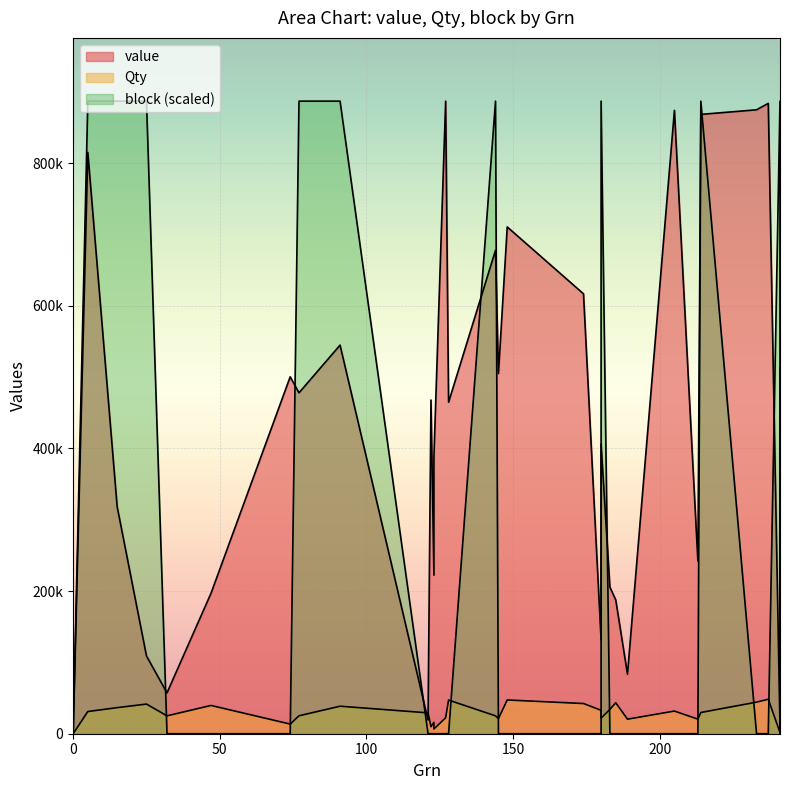

What are all the series names shown in the legend?

value, Qty, block